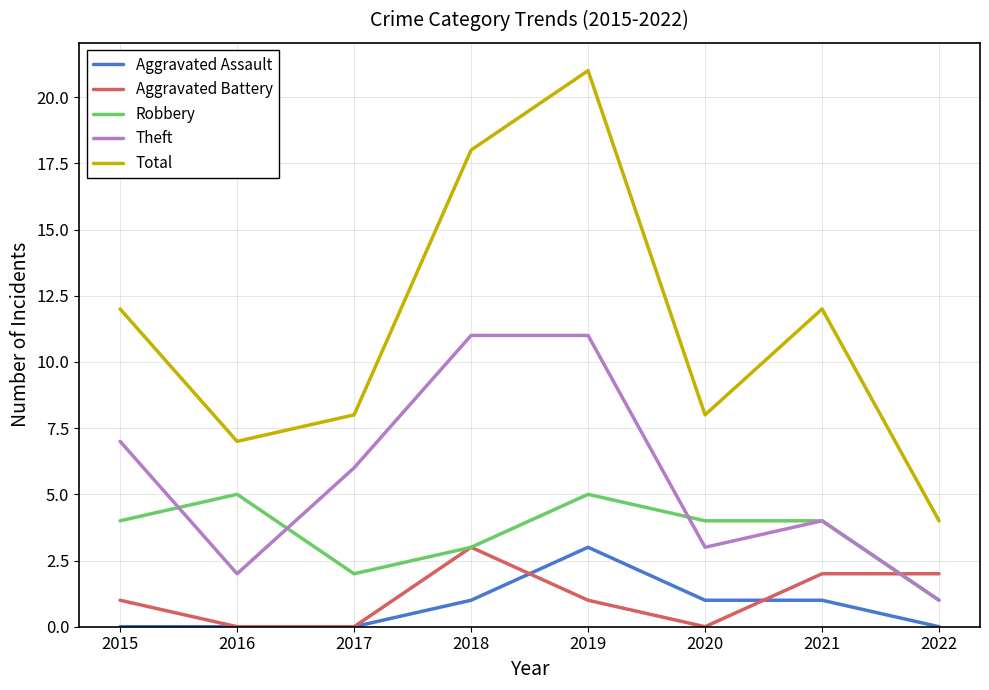

Which series has the largest range (max minus min)?

Total